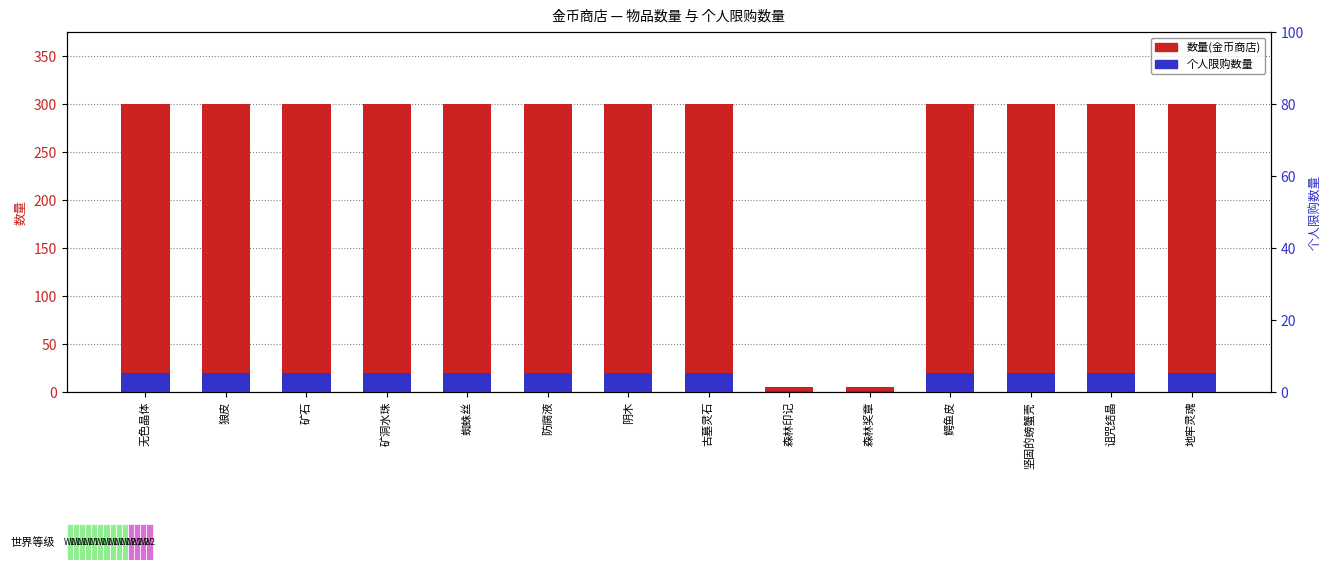

The value of 个人限购数量 at 诅咒结晶 is 20. True or false?

True